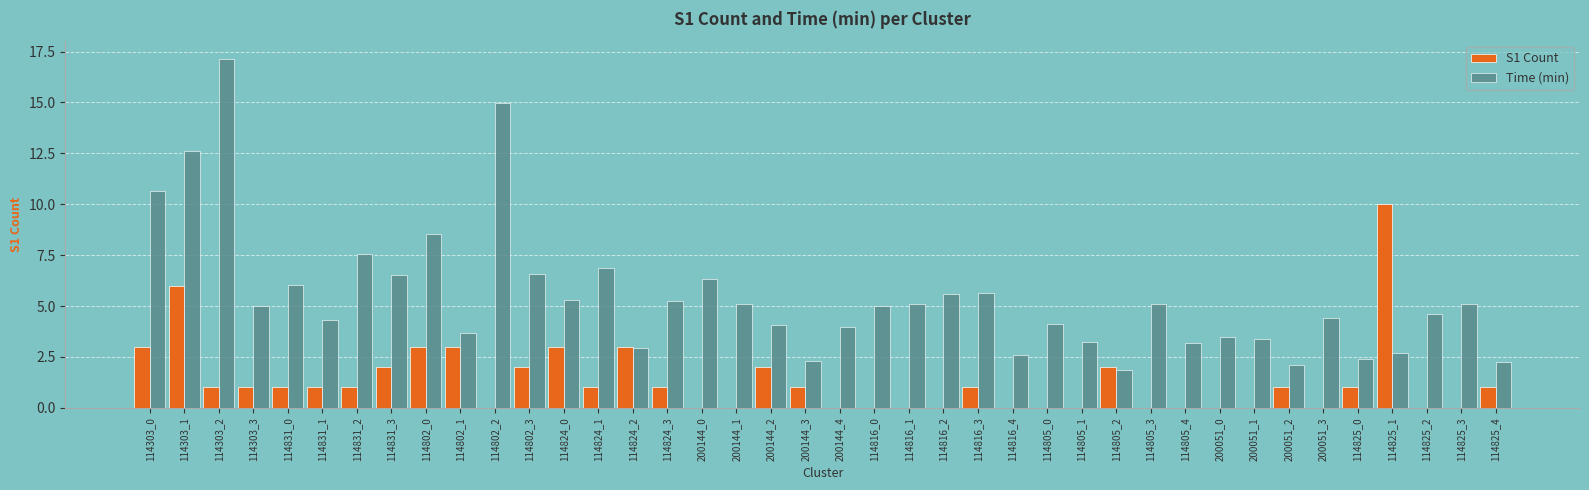

What is the sum of the Time (min) values at 114831_2 and 114805_0?

11.7